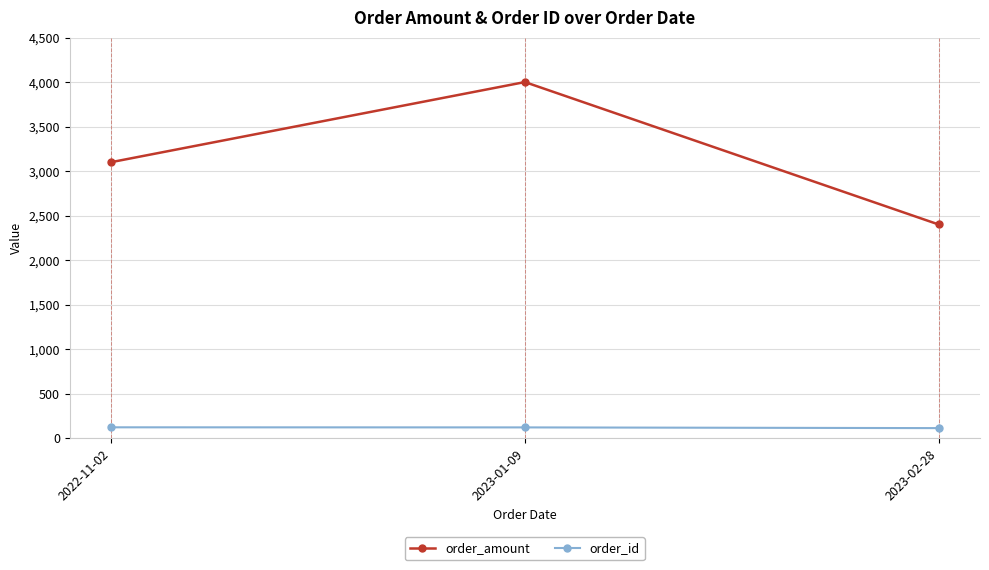

What is the total value across all series at 2023-02-28?

2512